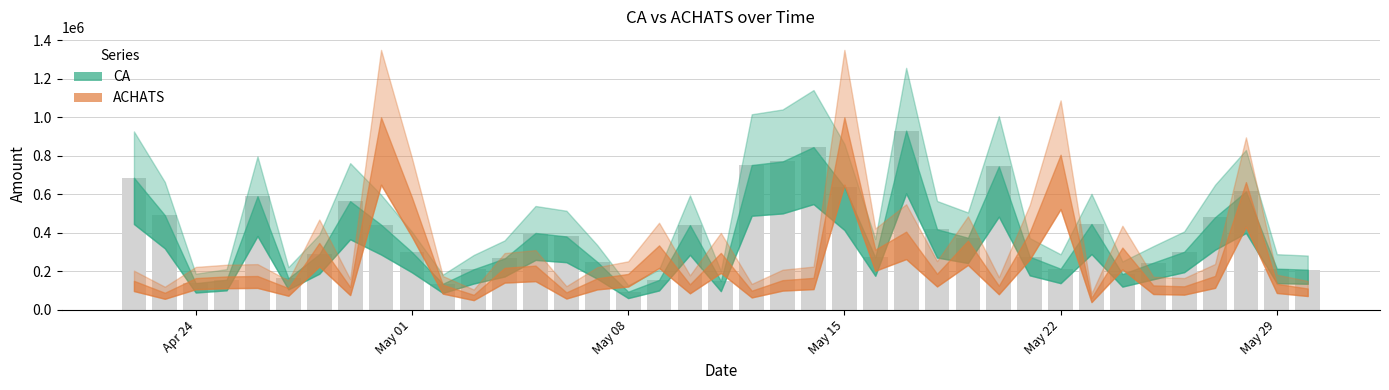

What is the smallest value displayed?

95000